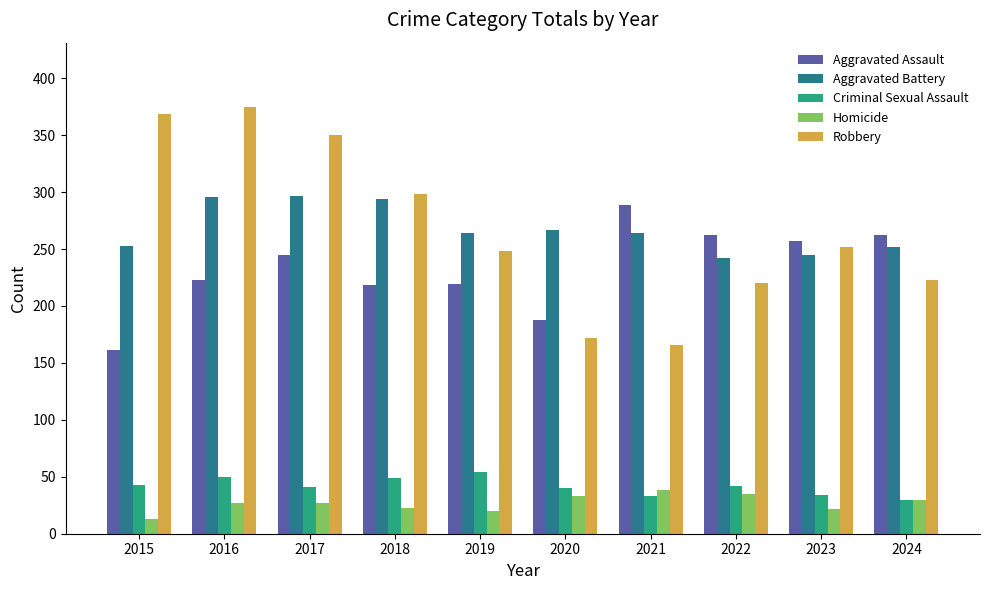

What is the value of the Criminal Sexual Assault bar at the 9th from the left?

34